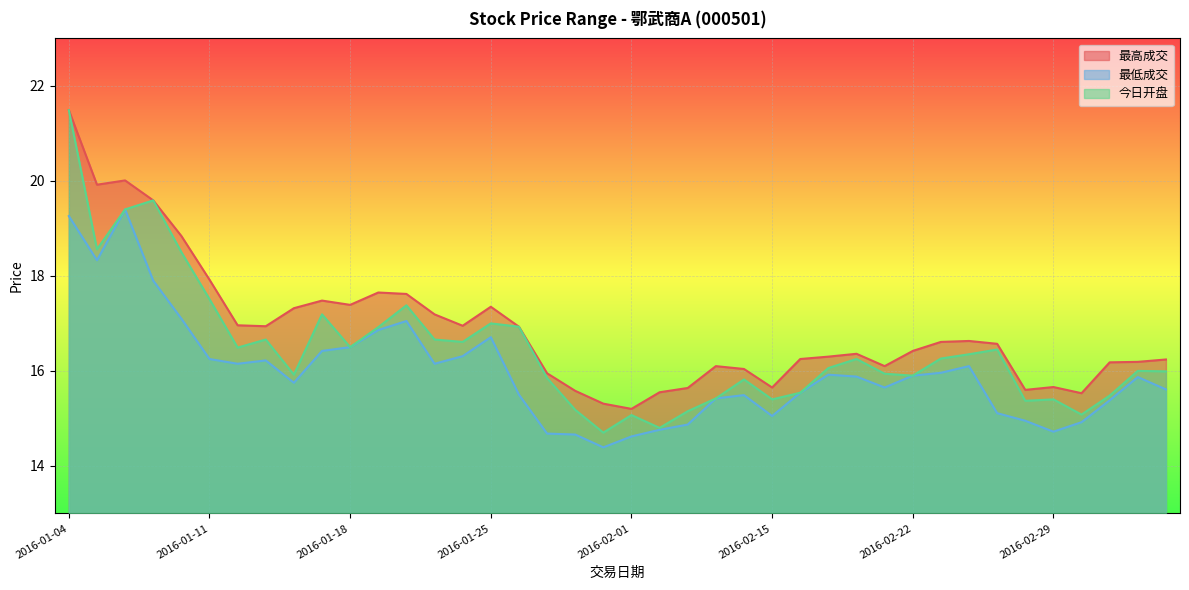

What is the value of the 最低成交 point at the 11th from the left?

16.5